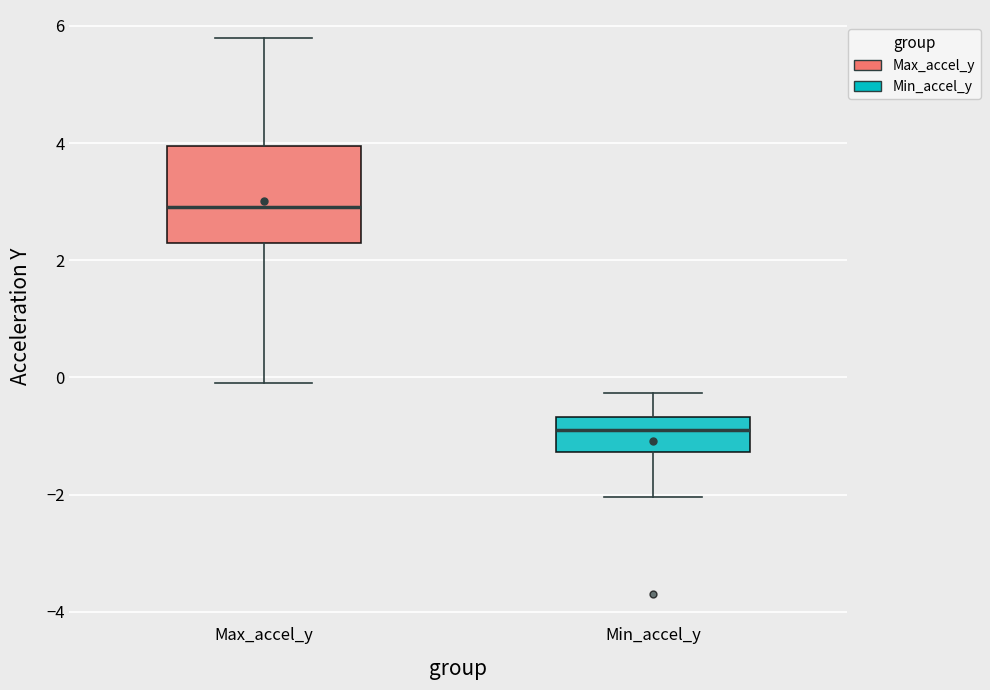

Which box has the highest median line?

Max_accel_y